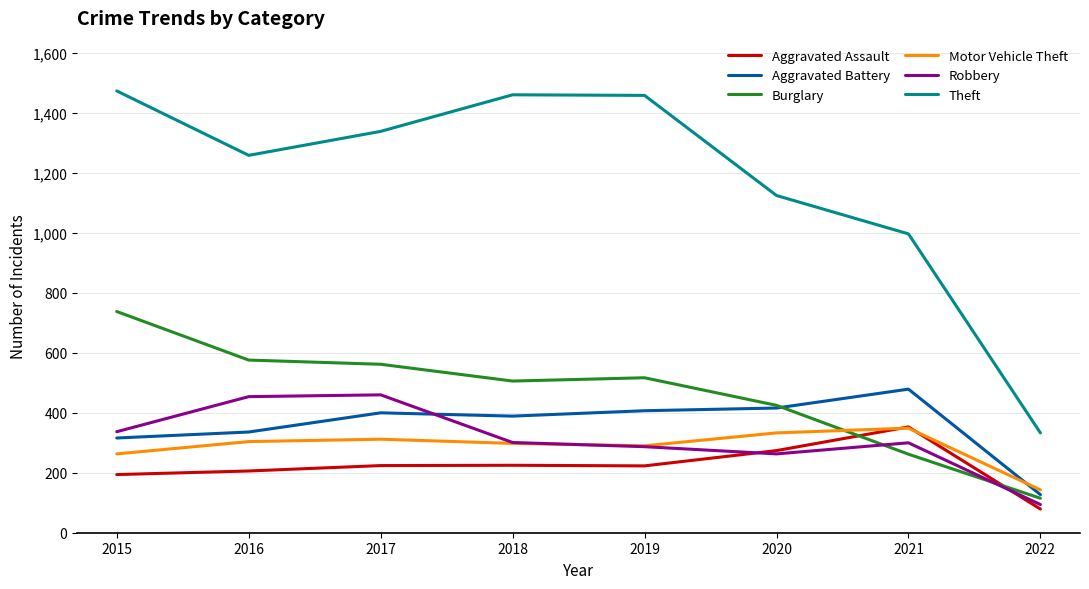

Which series has the largest total across all categories?

Theft